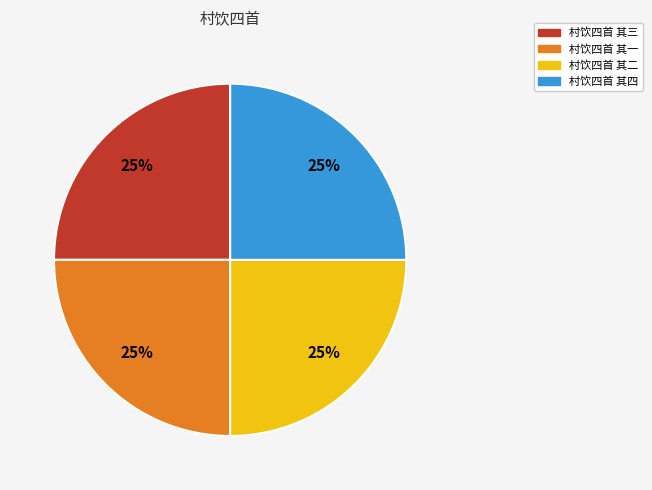

Count the number of slices in the pie.

4